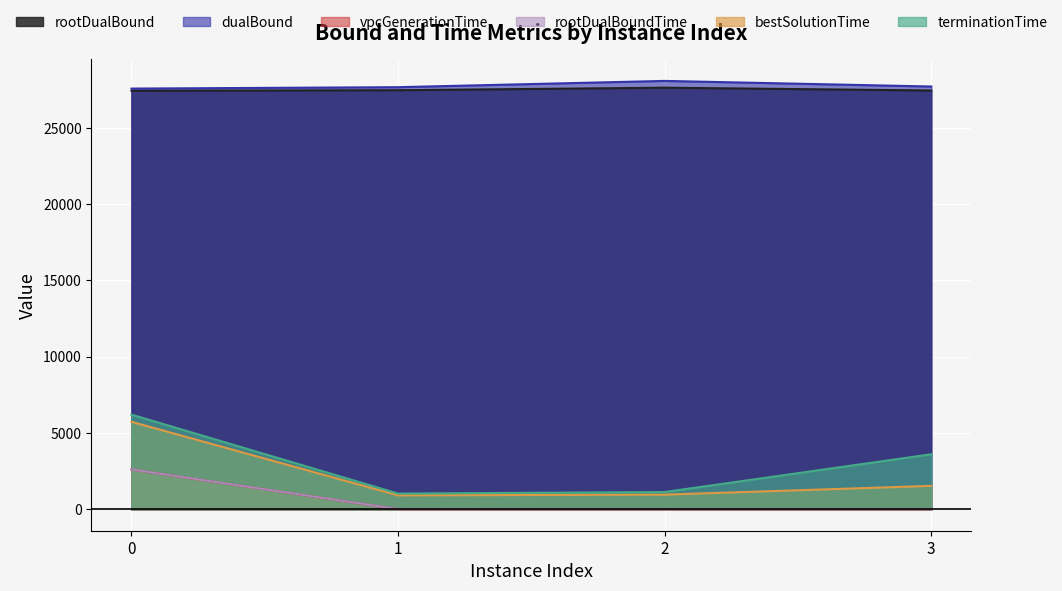

Which has a higher value, 3 or 0?

3